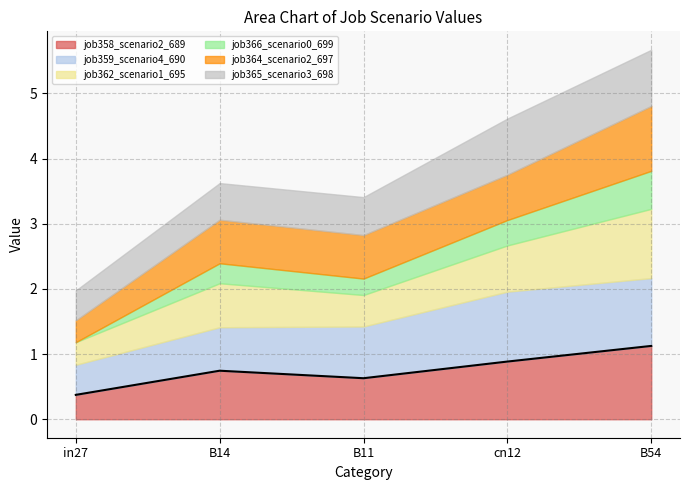

Which category has the highest value across all series?

B54